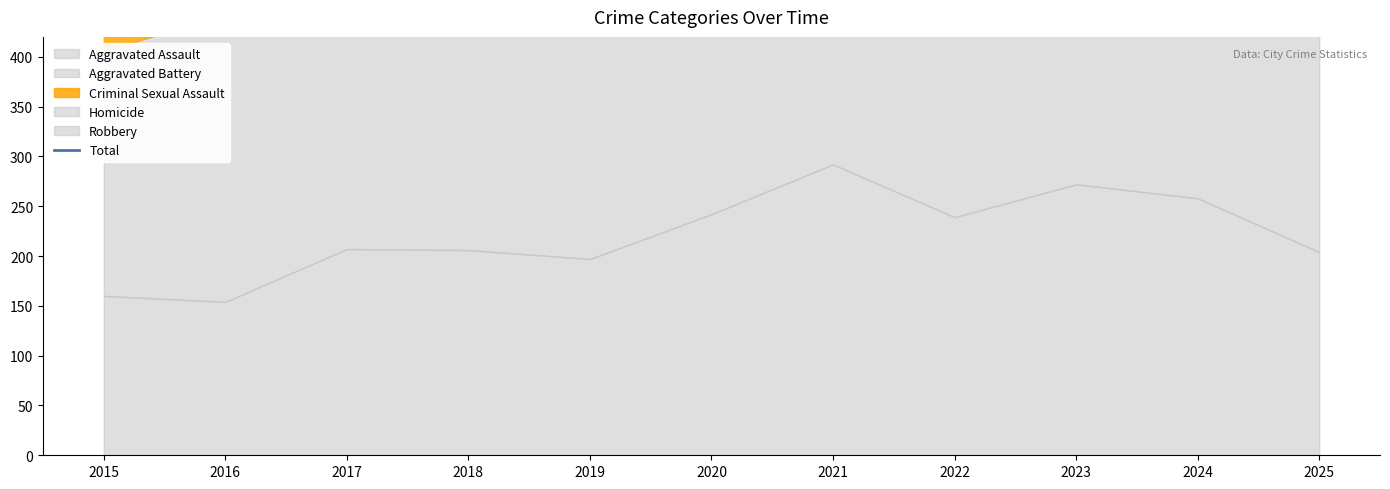

At which label is the value closest to 812?

2022